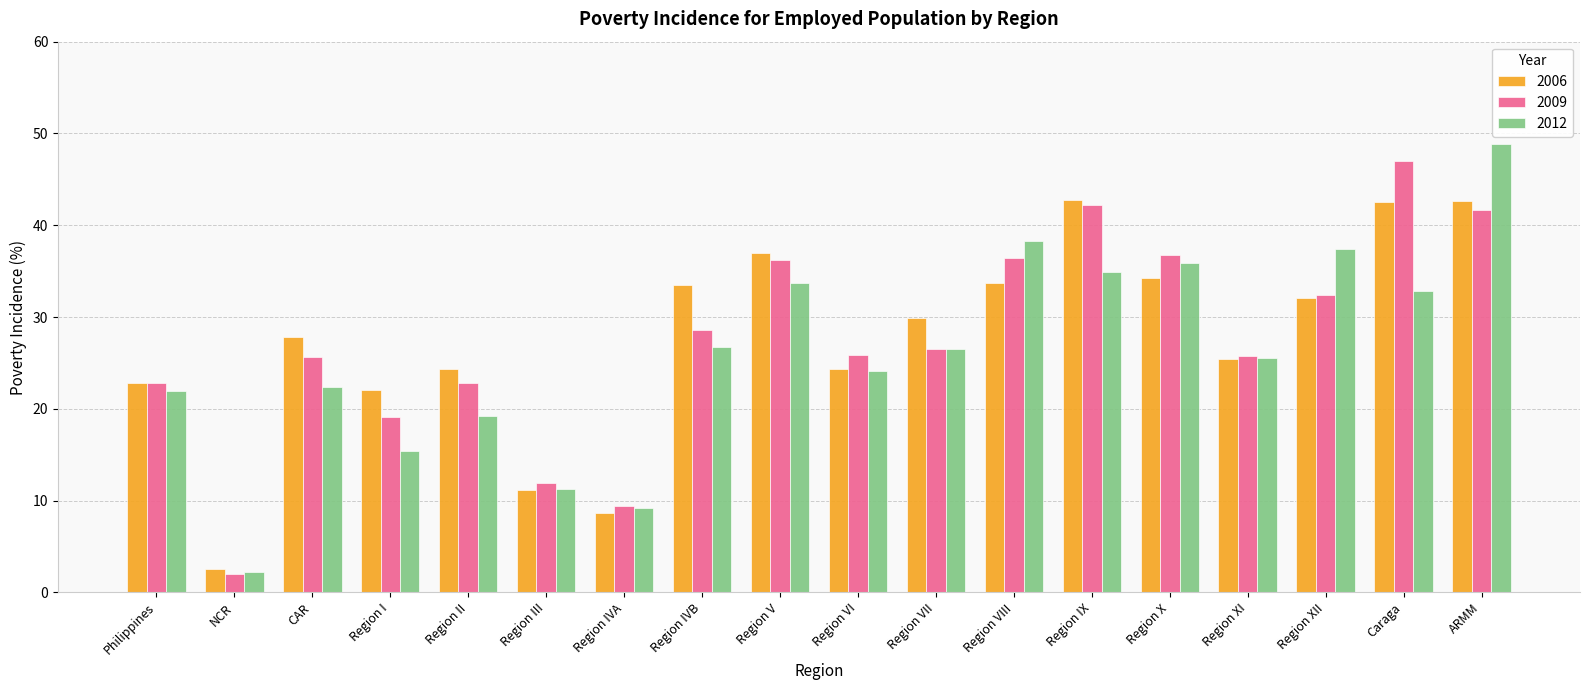

What is the total value across all series at Region IX?

119.9